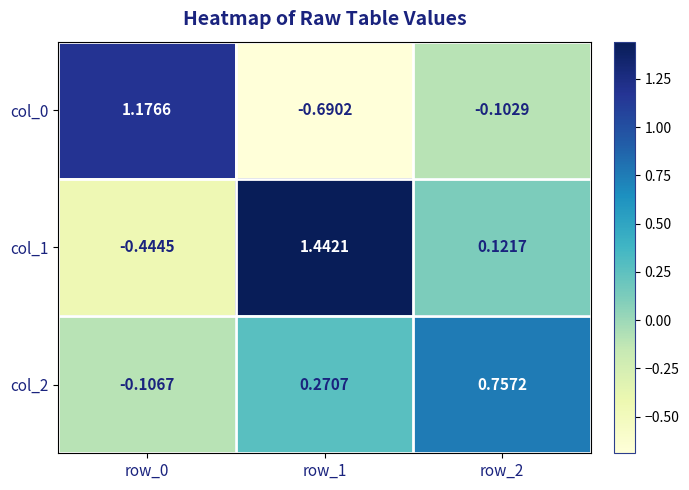

Between row_0 and row_1, which series saw the biggest shift?

col_1